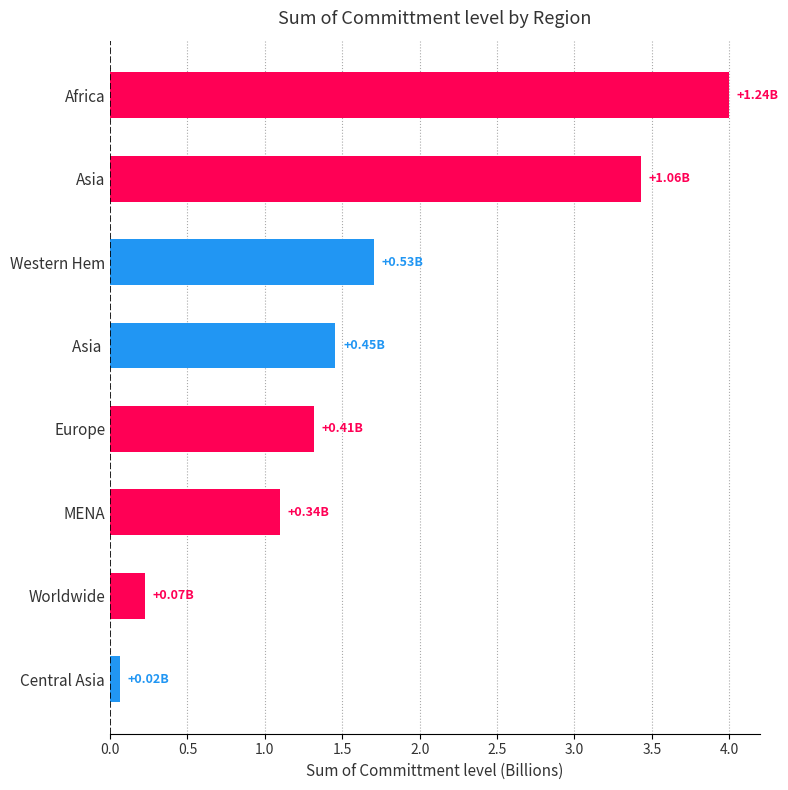

Count the number of categories in the chart.

8